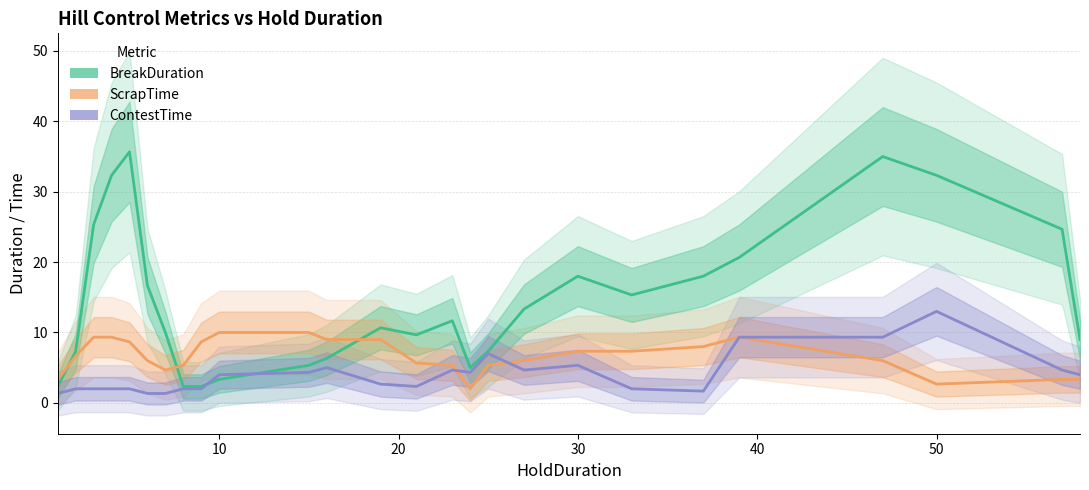

Rank the series by their maximum value, from highest to lowest.

BreakDuration, ContestTime, ScrapTime